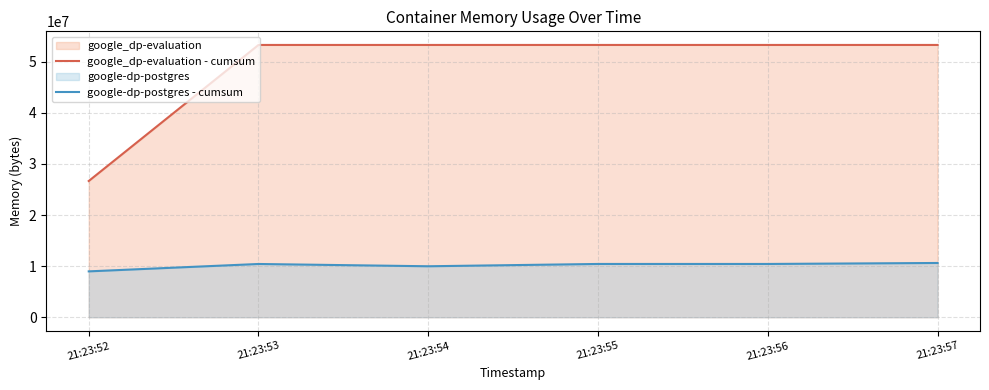

What is the spread (max minus min) of values at 21:23:52?

17686528